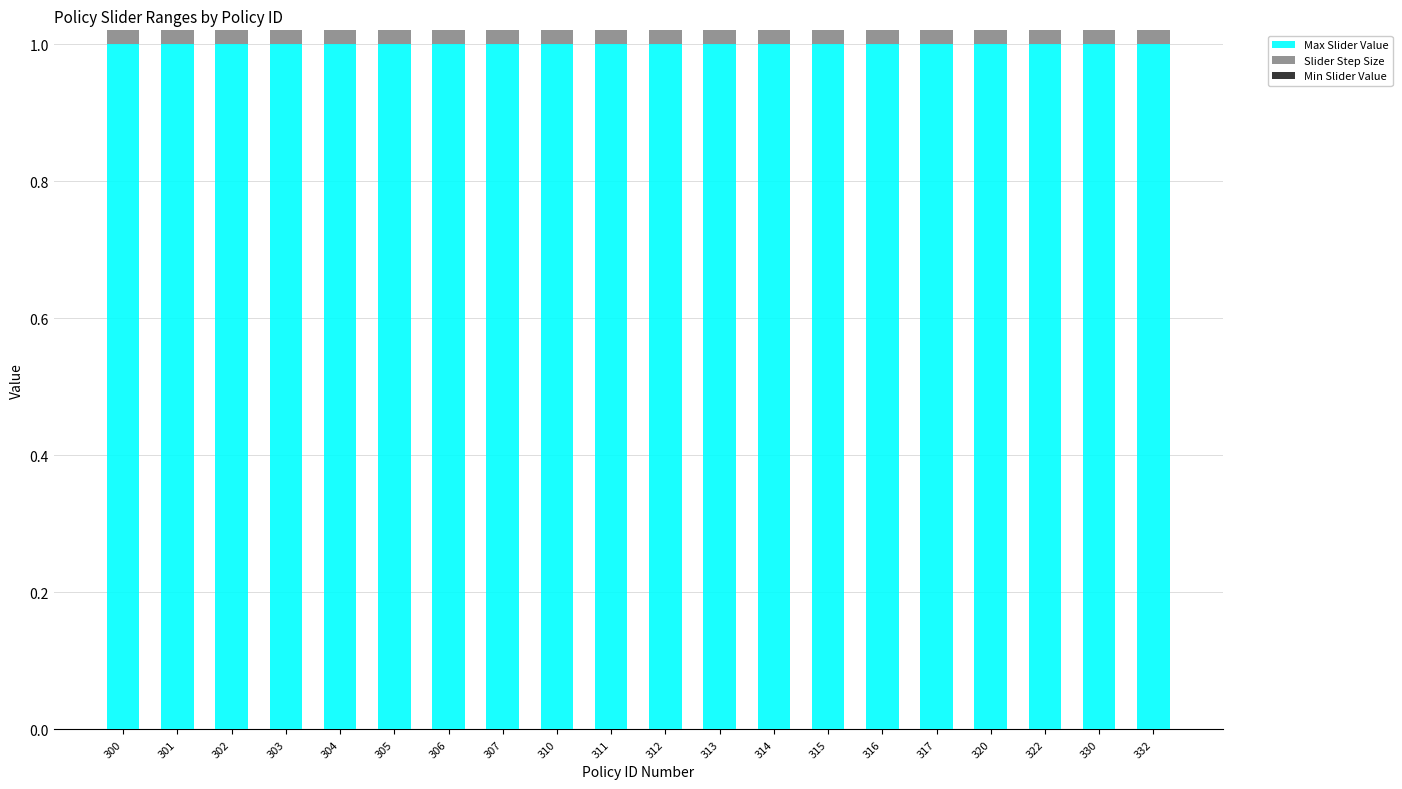

The value of Max Slider Value at 302 is 1.5. True or false?

False